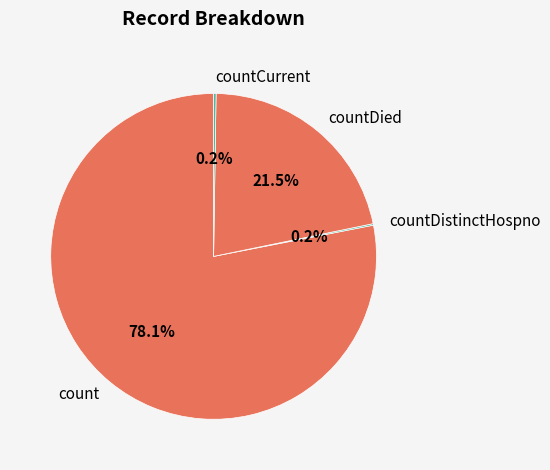

What percentage is NOT represented by countDied?

78.5%